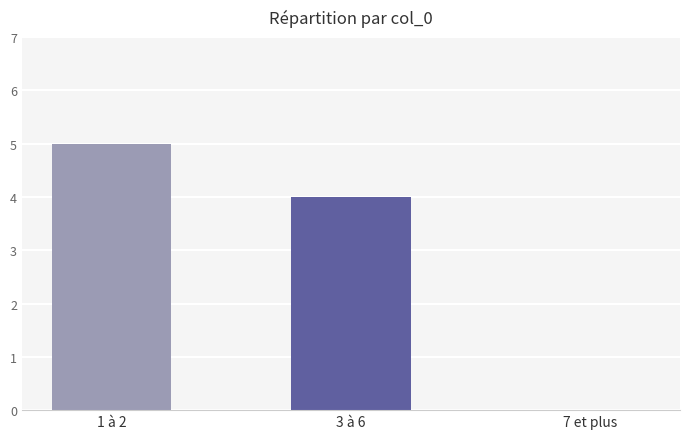

How many positive values are there?

2